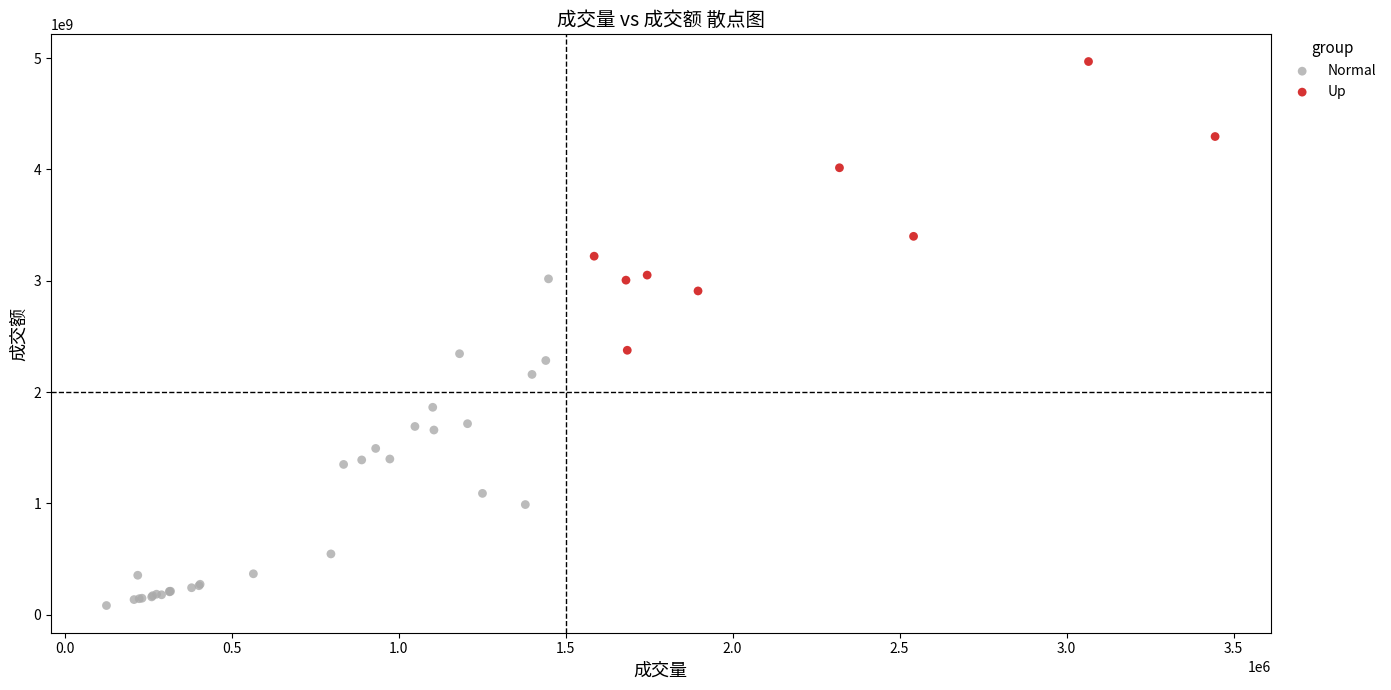

Which series reaches the minimum Y coordinate?

Normal